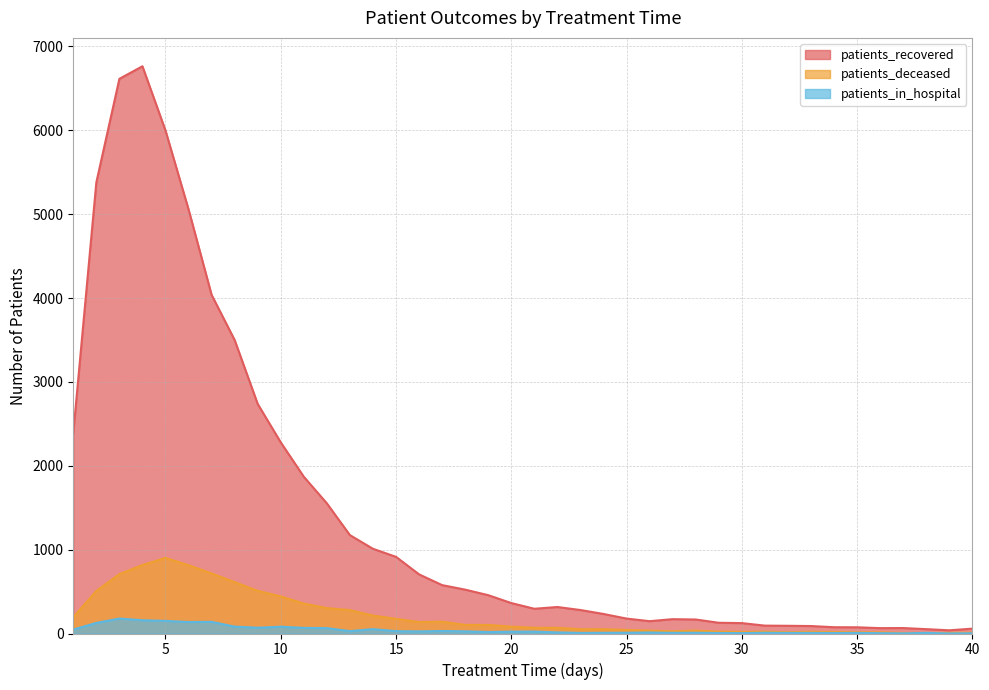

Which label corresponds to the largest value in the chart?

4